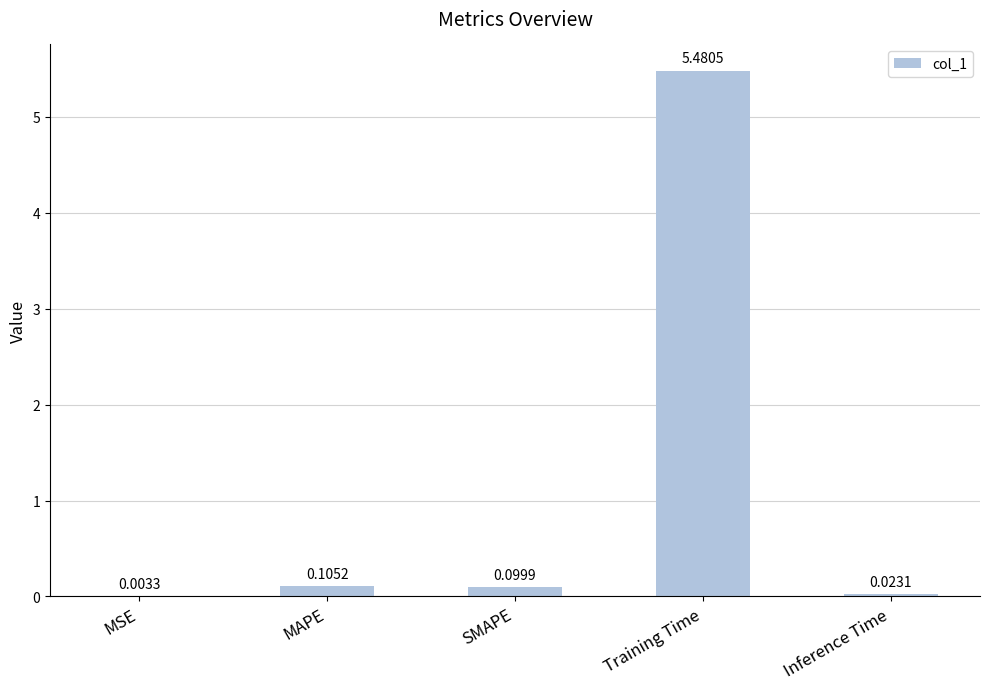

What is the change in value from MAPE to Training Time?

+5.4